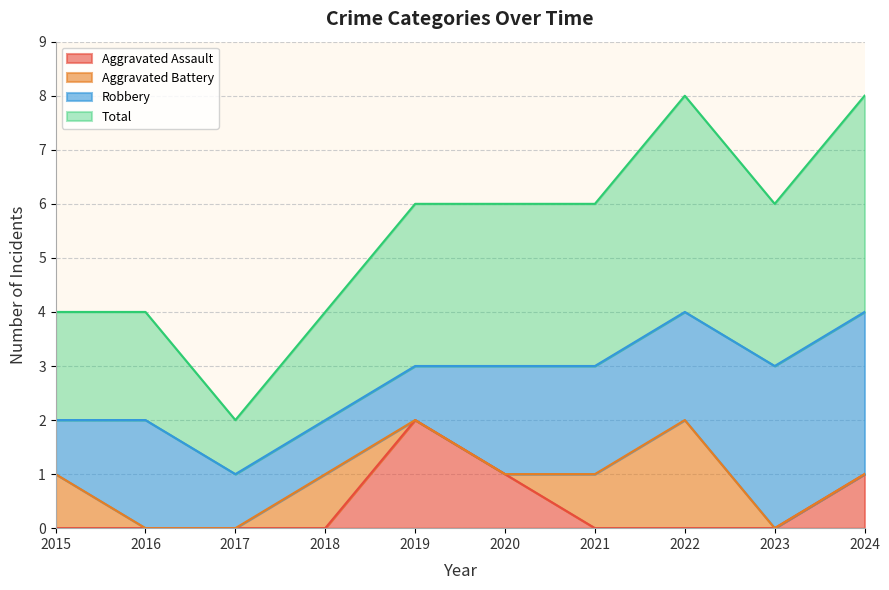

What are all the series names shown in the legend?

Aggravated Assault, Aggravated Battery, Robbery, Total